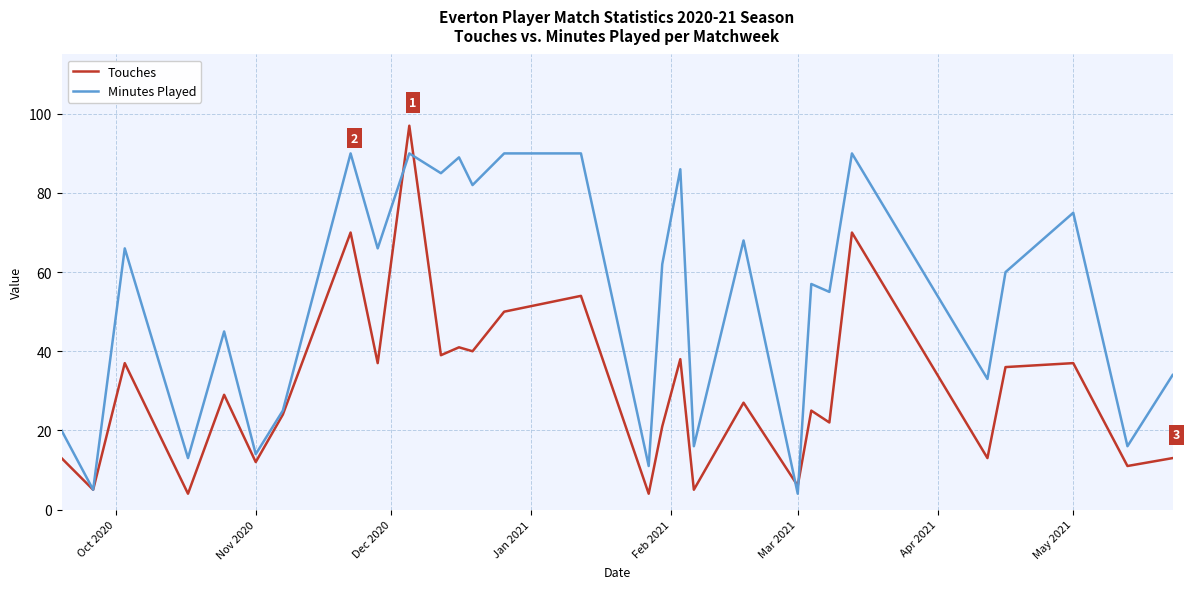

Which series has the largest total across all categories?

Minutes Played